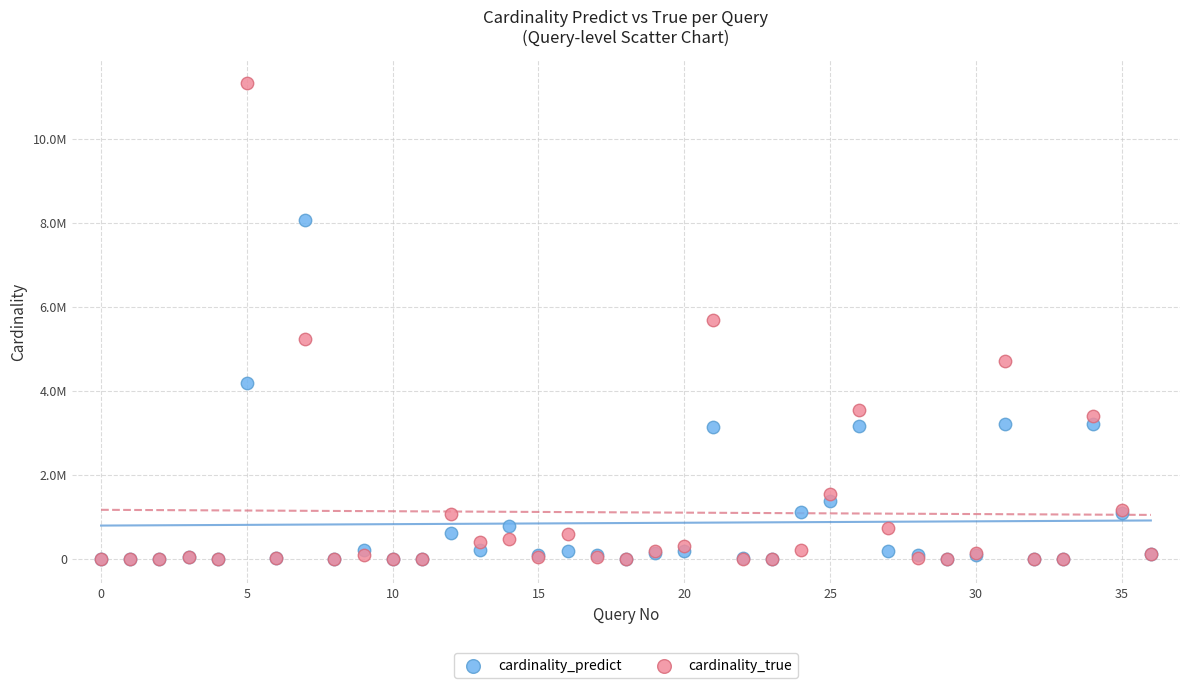

What are all the series names shown in the legend?

cardinality_predict, cardinality_true